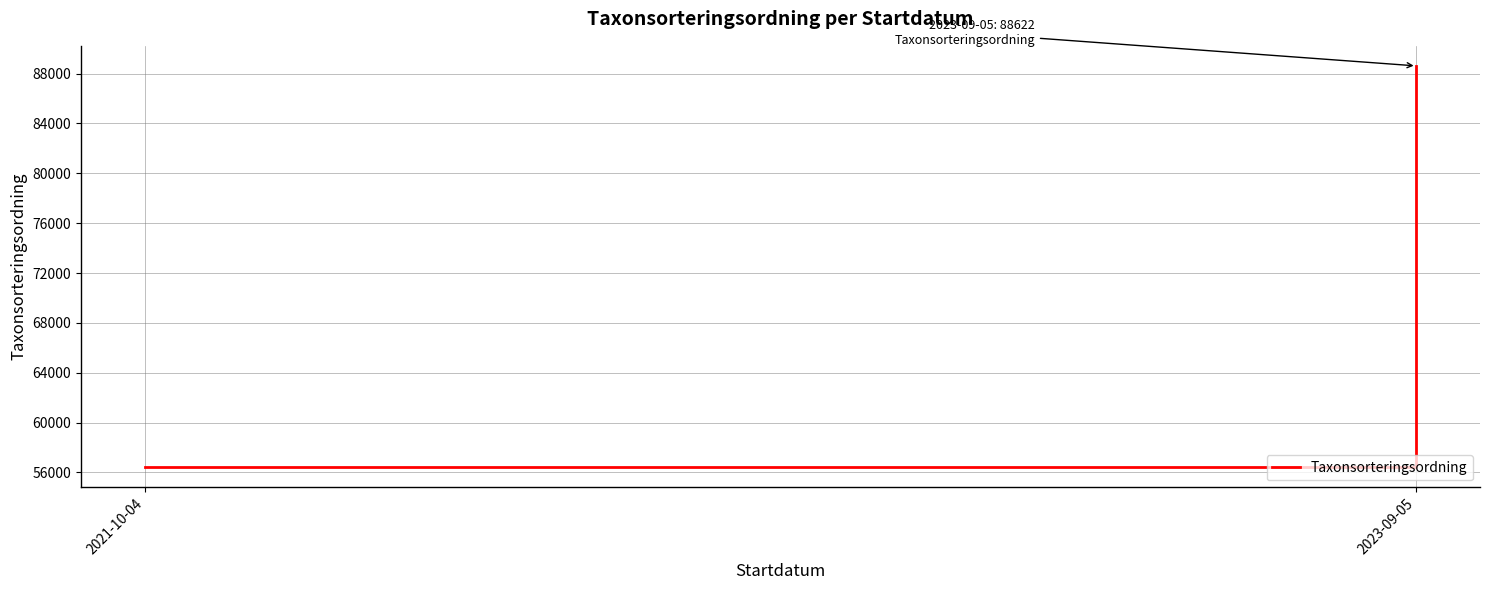

What is the label of the 1st point from the left?

2021-10-04